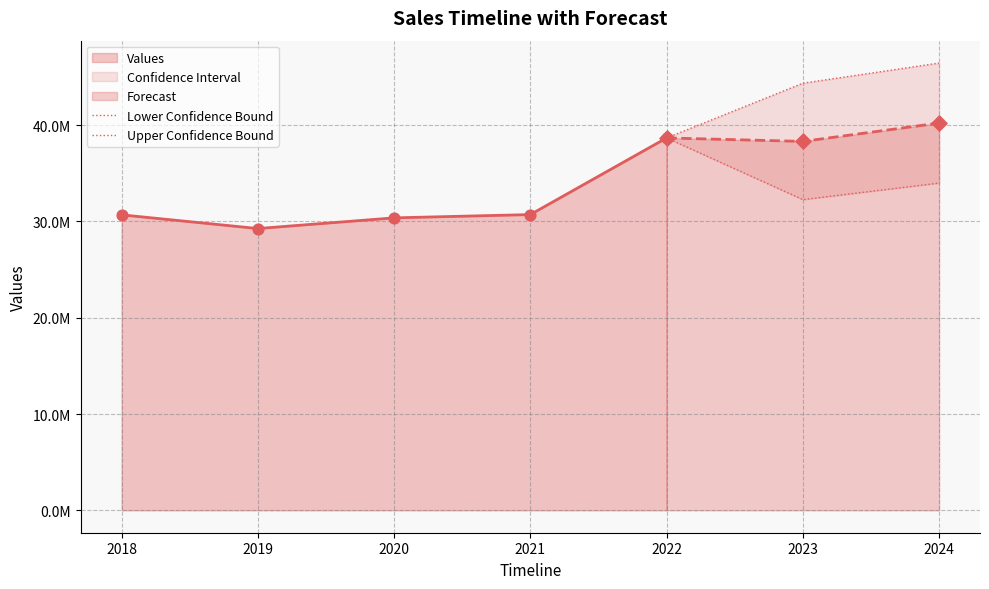

At how many categories does at least one series exceed 42812219?

2